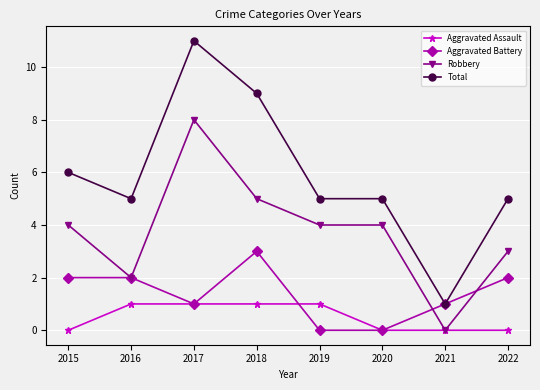

At which category is the sum across all series the highest?

2017